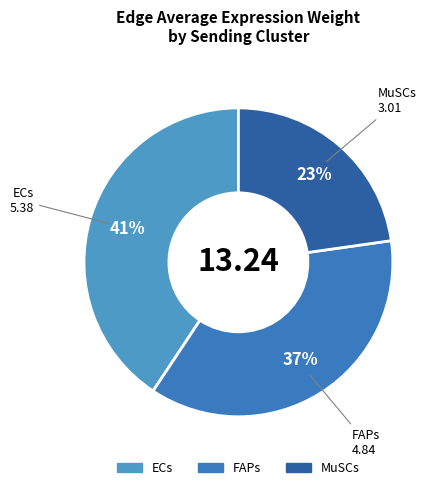

Which category has the smallest portion of the pie?

MuSCs